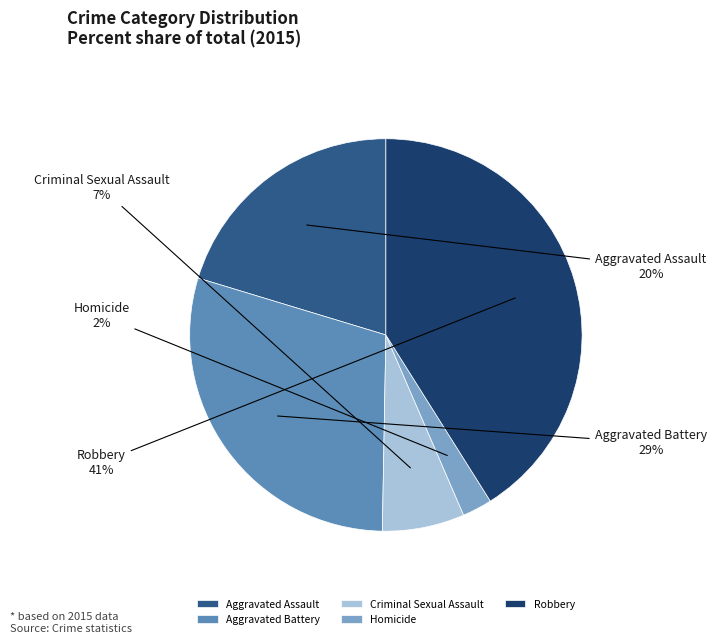

Which slice is the largest?

Robbery